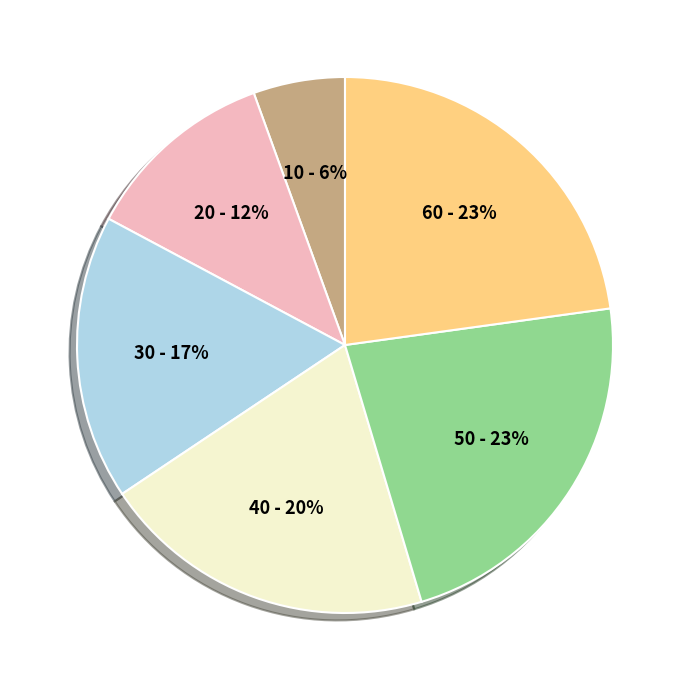

To the nearest percent, what is the difference between the largest and smallest slice percentages?

17%